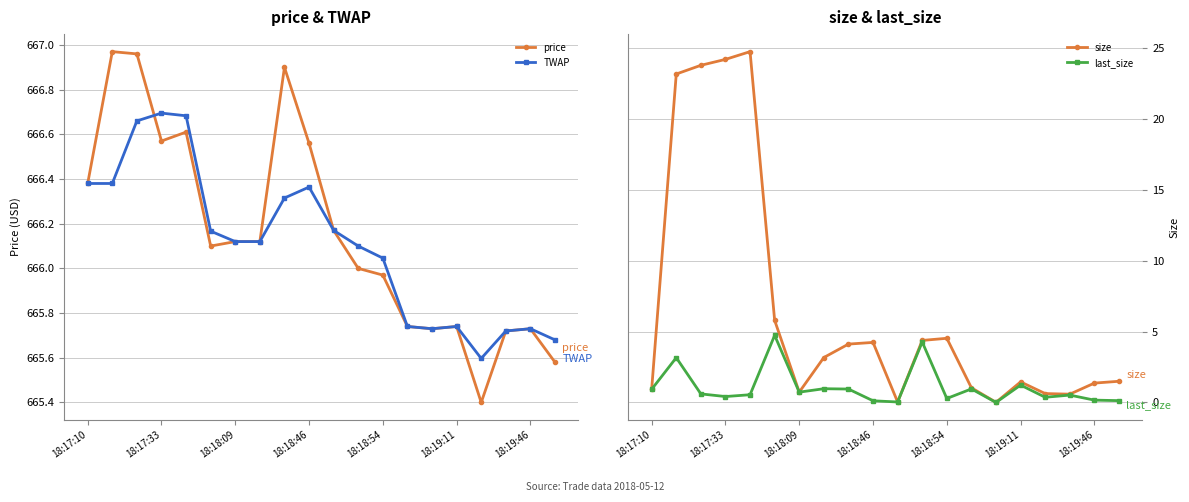

Reading right to left, what are all the values shown in this chart?

price: 665.6	665.7	665.7	665.4	665.7	665.7	665.7	666.0	666.0	666.2	666.6	666.9	666.1	666.1	666.1	666.6	666.6	667.0	667.0	666.4
TWAP: 665.7	665.7	665.7	665.6	665.7	665.7	665.7	666.0	666.1	666.2	666.4	666.3	666.1	666.1	666.2	666.7	666.7	666.7	666.4	666.4
size: 1.5	1.4	0.6	0.6	1.5	0.0	1.0	4.5	4.4	0.0	4.2	4.1	3.2	0.7	5.8	24.7	24.2	23.8	23.2	0.9
last_size: 0.1	0.2	0.5	0.4	1.2	0.0	1.0	0.3	4.3	0.0	0.1	0.9	1.0	0.7	4.7	0.5	0.4	0.6	3.2	0.9